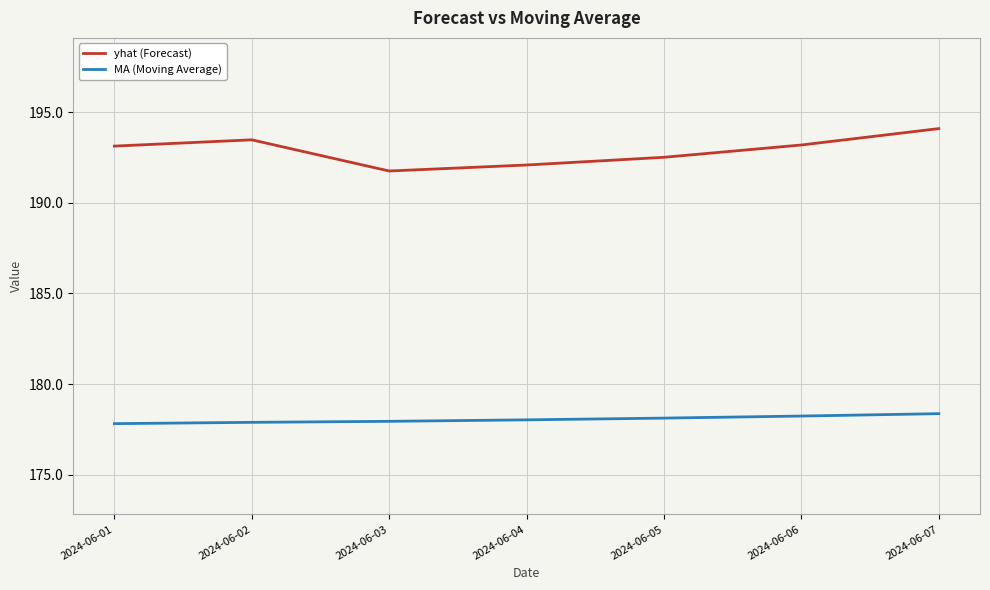

List the series in order of their overall mean, highest first.

yhat (Forecast), MA (Moving Average)